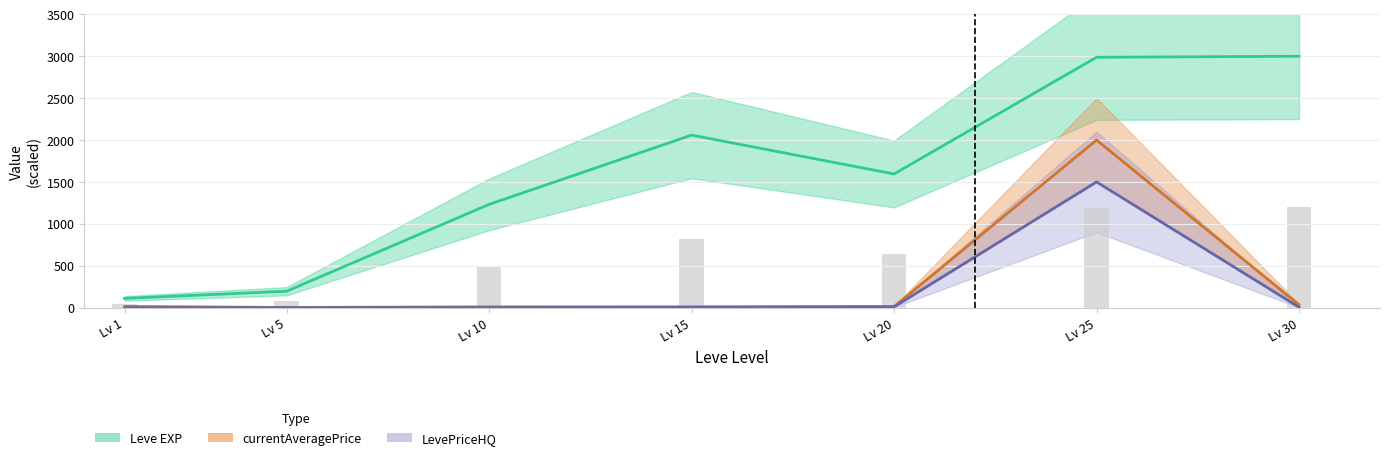

What is the value of the Leve Gil (scaled) bar at the 3rd from the left?

492.9